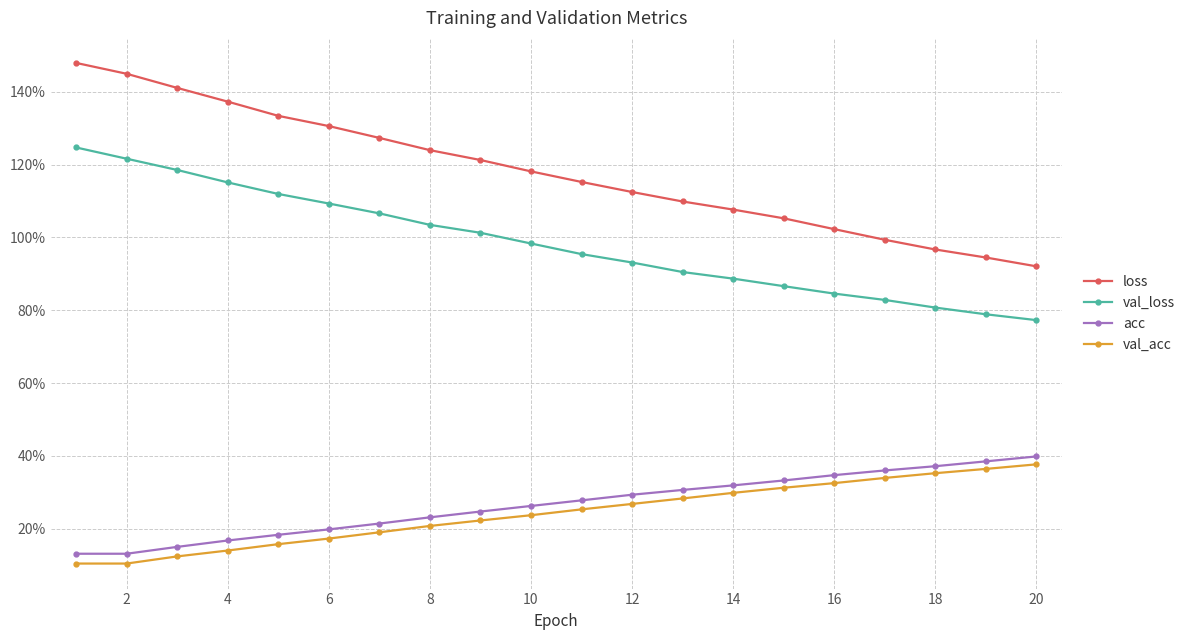

What is the average value of the acc series?

0.3